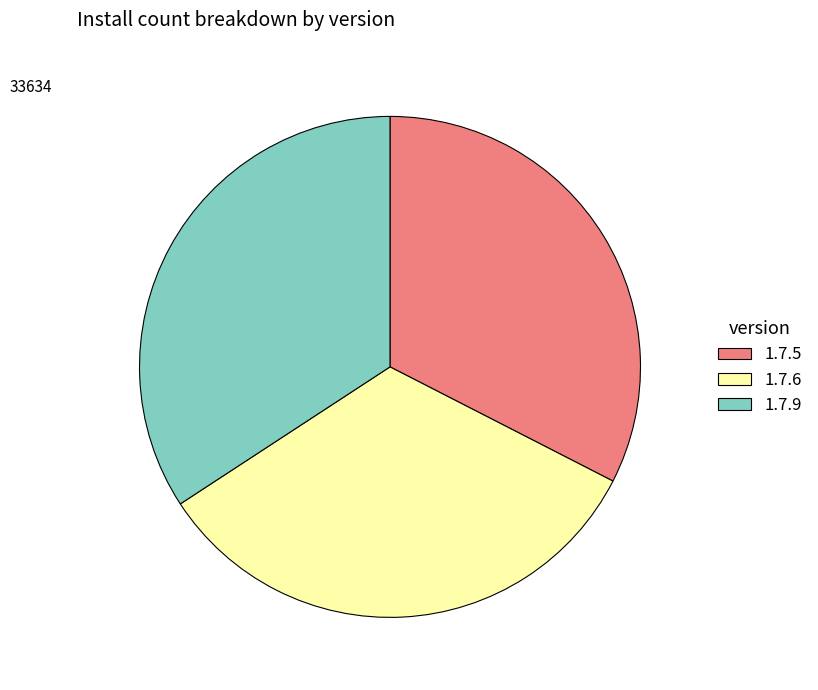

Approximately how many times larger is the value at 1.7.5 compared to 1.7.9?

1.0